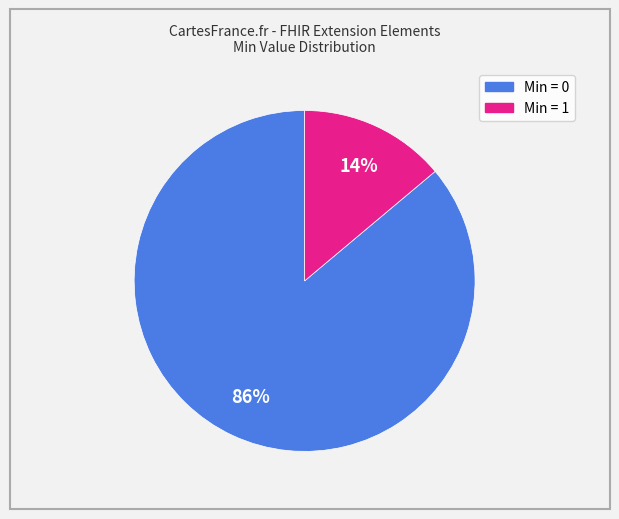

To the nearest percent, what is the average slice percentage?

50%